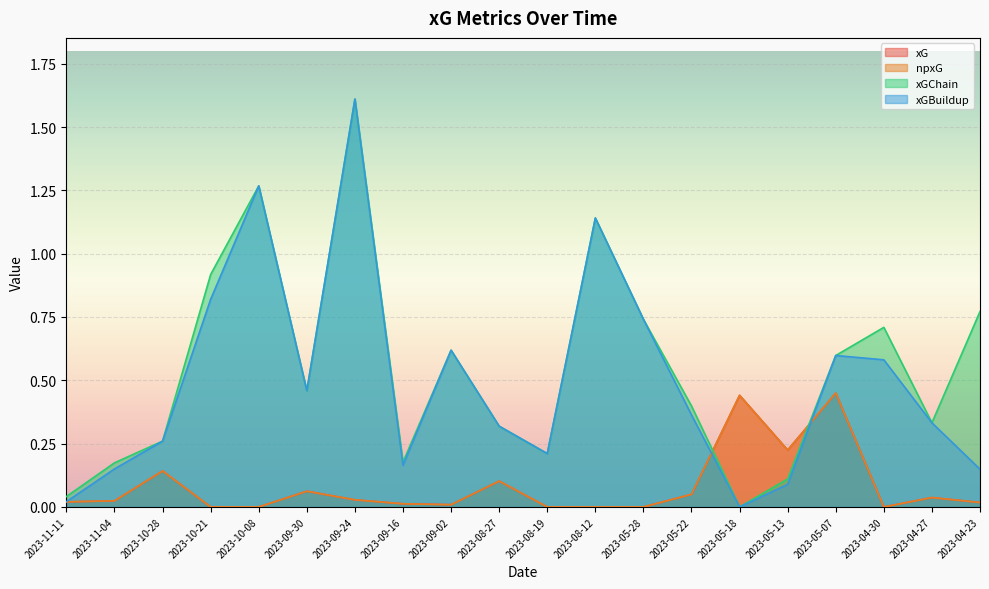

How many positive values does the xG series have?

14